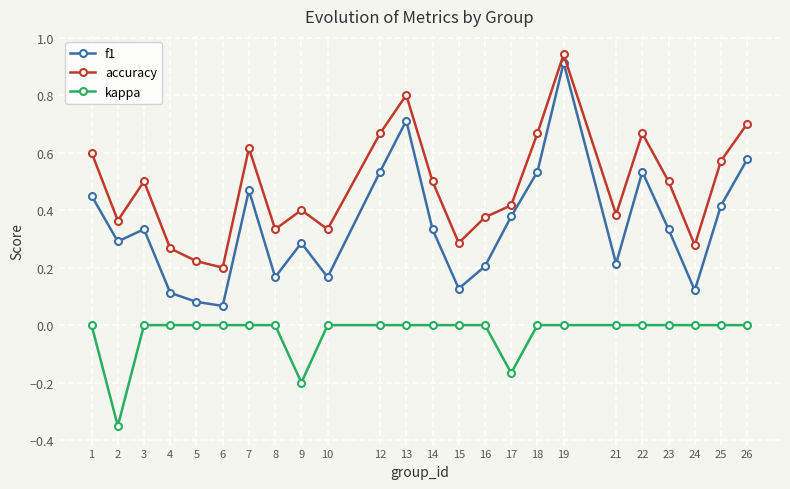

Between 7 and 18, which series saw the biggest shift?

f1